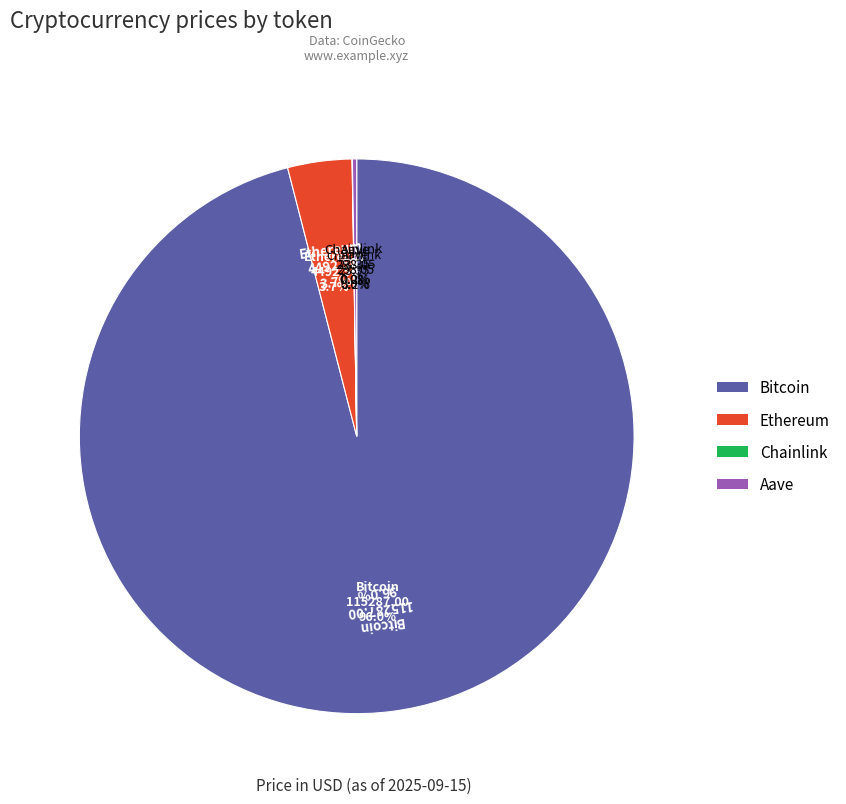

How many segments does this pie chart have?

4